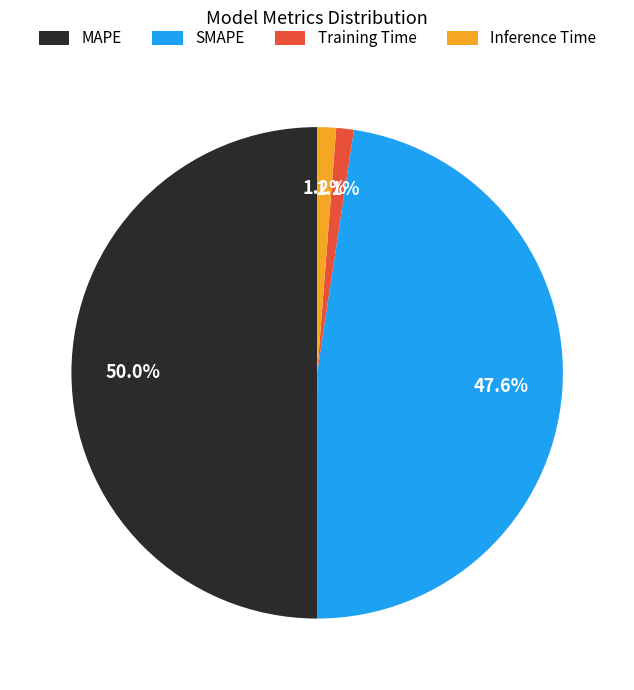

How much of the chart is everything except Training Time?

98.9%